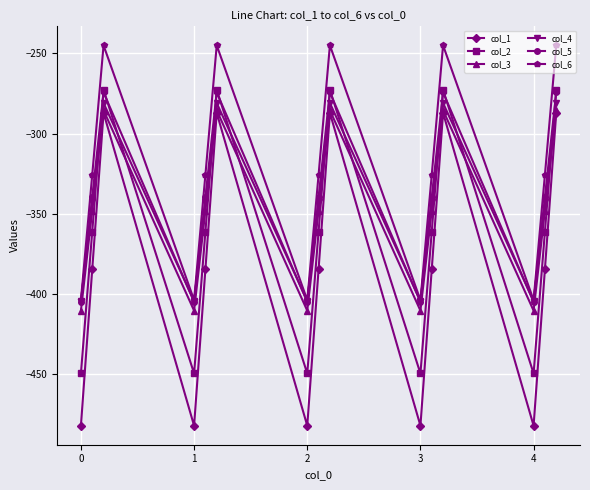

Which series has the widest spread of values?

col_1